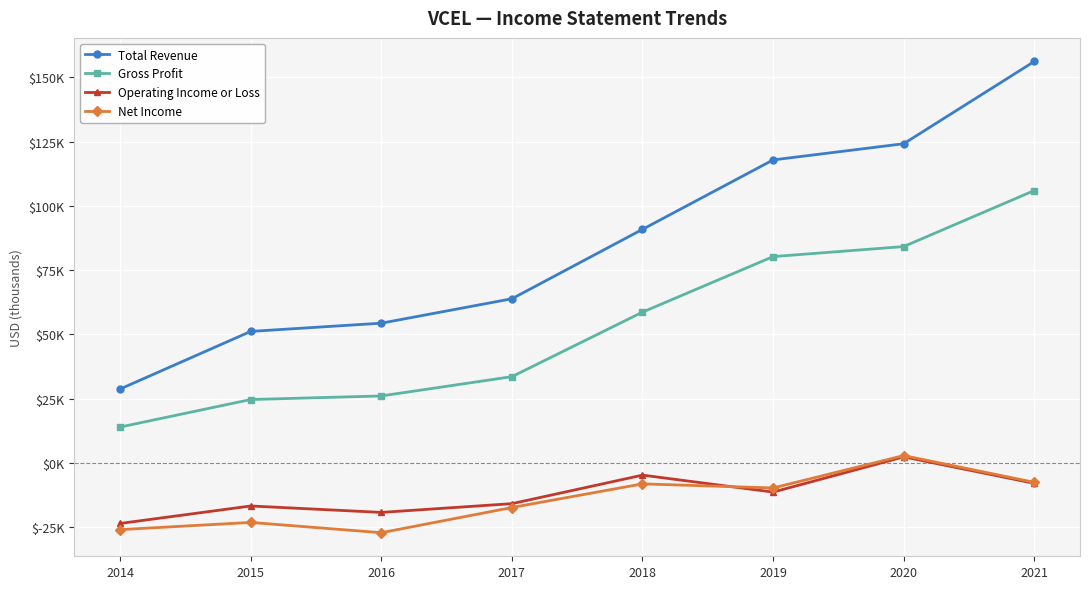

What are all the series names shown in the legend?

Total Revenue, Gross Profit, Operating Income or Loss, Net Income